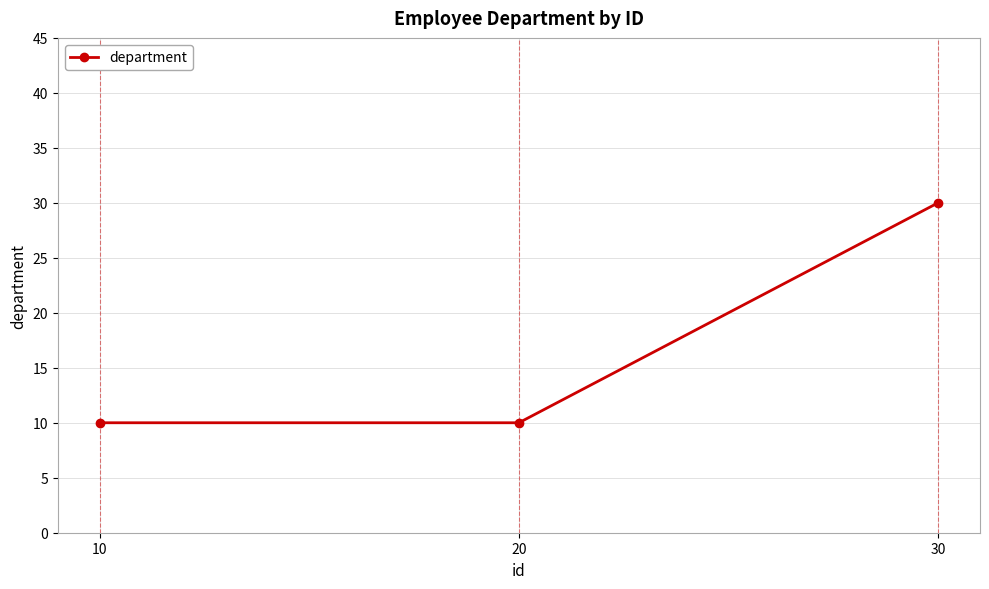

True or false: the data shows 41 at 30.

False